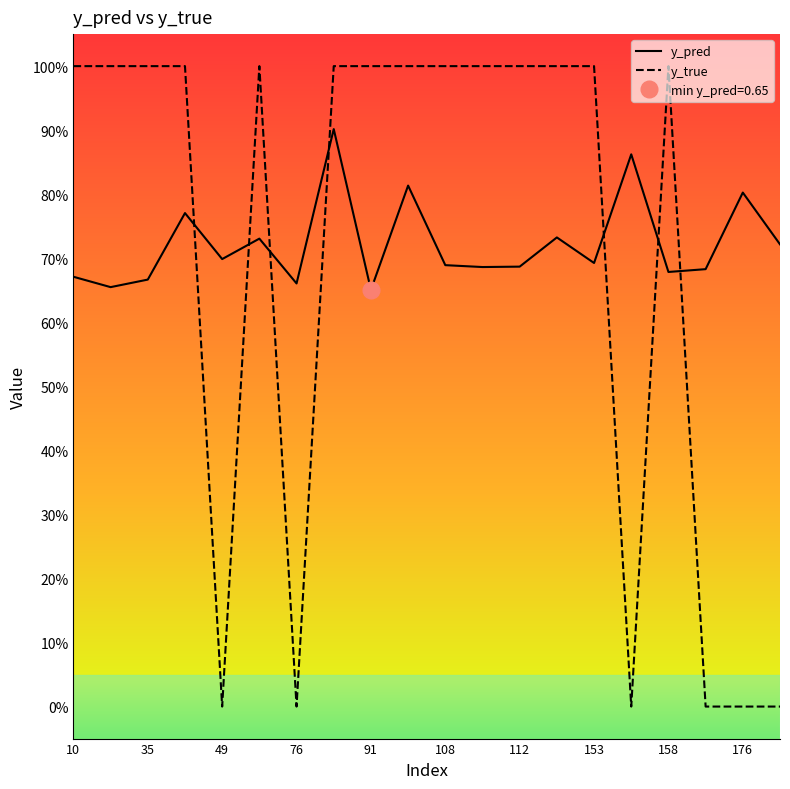

Reading right to left, transcribe all the data shown in this chart.

y_pred: 0.7	0.8	0.7	0.7	0.9	0.7	0.7	0.7	0.7	0.7	0.8	0.7	0.9	0.7	0.7	0.7	0.8	0.7	0.7	0.7
y_true: 0.0	0.0	0.0	1.0	0.0	1.0	1.0	1.0	1.0	1.0	1.0	1.0	1.0	0.0	1.0	0.0	1.0	1.0	1.0	1.0